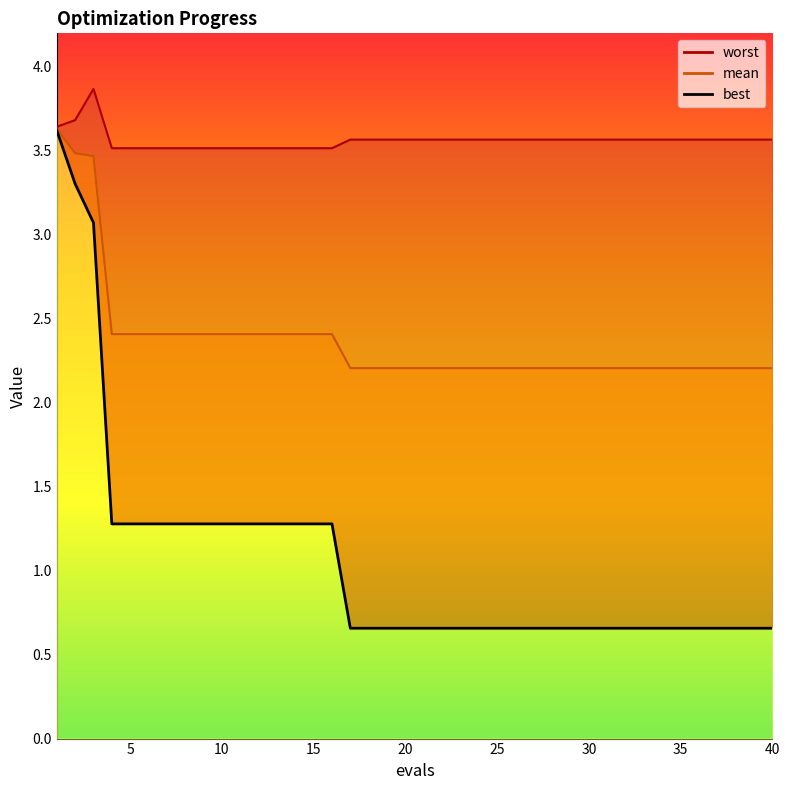

How many categories are shown in the chart?

40